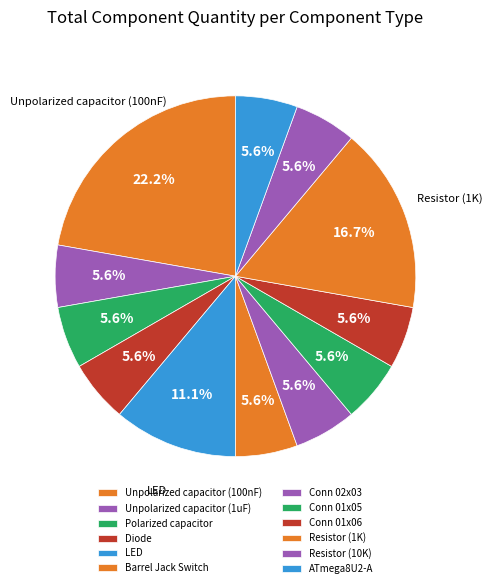

What percentage is NOT represented by Unpolarized capacitor (1uF)?

94.4%